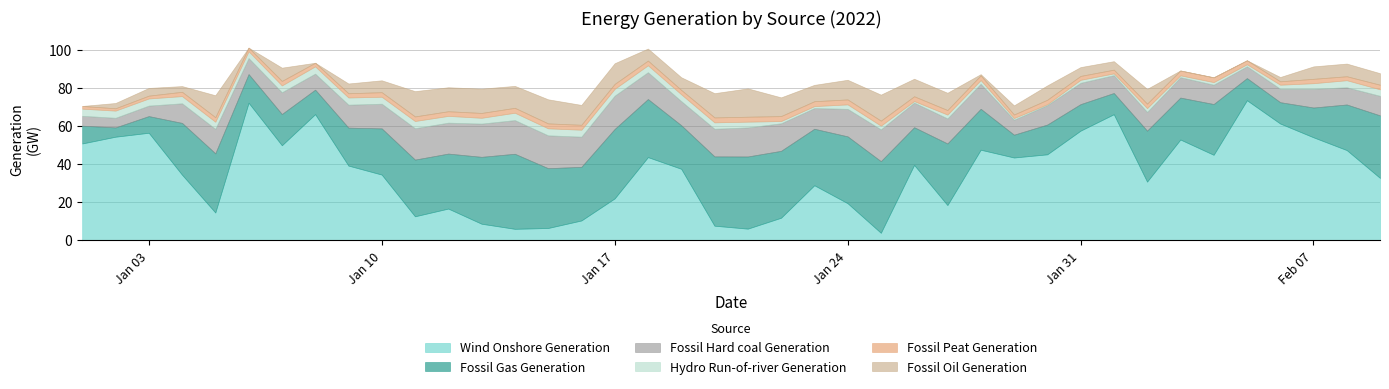

True or false: Fossil Oil Generation and Wind Onshore Generation cross at least once.

True